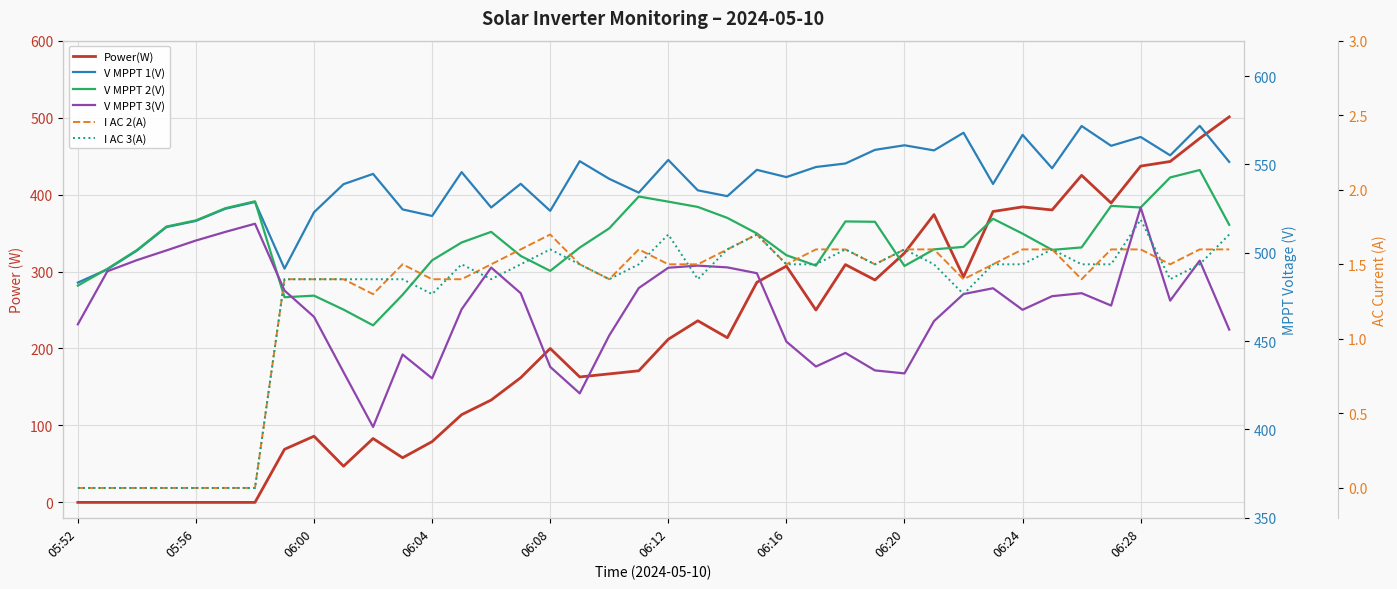

Reading left to right, extract all data points from this chart.

Power(W): 0.0	0.0	0.0	0.0	0.0	0.0	0.0	69.0	86.0	47.0	83.0	58.0	79.0	114.0	133.0	162.0	200.0	163.0	167.0	171.0	212.0	236.0	214.0	286.0	307.0	250.0	309.0	289.0	324.0	374.0	293.0	378.0	384.0	380.0	425.0	389.0	437.0	443.0	473.0	501.0
V MPPT 1(V): 483.1	490.6	501.2	514.5	518.0	524.9	528.7	491.0	522.9	538.8	544.6	524.5	520.8	545.6	525.6	539.0	523.7	551.8	541.8	534.0	552.5	535.3	532.0	546.9	542.8	548.5	550.5	558.2	560.8	557.9	567.9	538.9	566.7	547.8	571.7	560.5	565.5	555.1	571.8	551.4
V MPPT 2(V): 481.4	490.9	501.5	514.8	518.3	525.2	529.1	474.8	475.7	467.8	458.9	476.2	495.7	505.8	511.8	498.2	489.7	502.9	513.8	531.8	528.9	525.9	519.7	510.9	498.6	492.7	517.7	517.5	492.5	501.9	503.3	519.2	510.8	501.6	503.0	526.5	525.6	542.6	546.8	515.8
V MPPT 3(V): 459.5	489.5	495.8	501.3	506.9	511.8	516.4	478.6	463.7	432.4	401.4	442.4	428.9	468.0	491.6	477.1	435.4	420.4	453.2	480.0	491.5	492.7	491.7	488.4	449.7	435.6	443.3	433.4	431.7	461.3	476.6	479.9	467.7	475.4	477.1	470.1	525.6	472.9	495.5	456.5
I AC 2(A): 0.0	0.0	0.0	0.0	0.0	0.0	0.0	1.4	1.4	1.4	1.3	1.5	1.4	1.4	1.5	1.6	1.7	1.5	1.4	1.6	1.5	1.5	1.6	1.7	1.5	1.6	1.6	1.5	1.6	1.6	1.4	1.5	1.6	1.6	1.4	1.6	1.6	1.5	1.6	1.6
I AC 3(A): 0.0	0.0	0.0	0.0	0.0	0.0	0.0	1.4	1.4	1.4	1.4	1.4	1.3	1.5	1.4	1.5	1.6	1.5	1.4	1.5	1.7	1.4	1.6	1.7	1.5	1.5	1.6	1.5	1.6	1.5	1.3	1.5	1.5	1.6	1.5	1.5	1.8	1.4	1.5	1.7